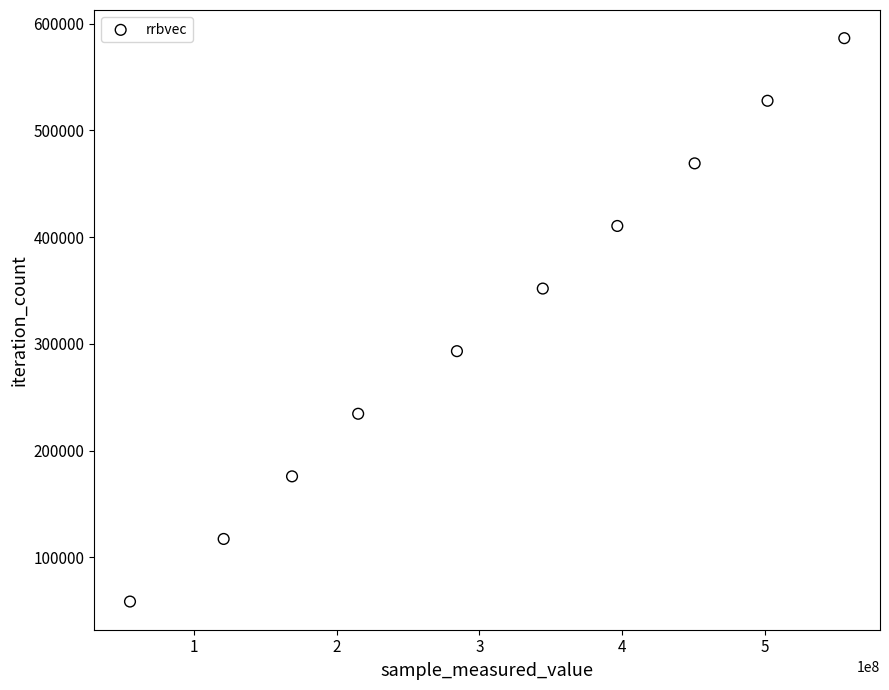

What is the range of Y values (max minus min)?

527760